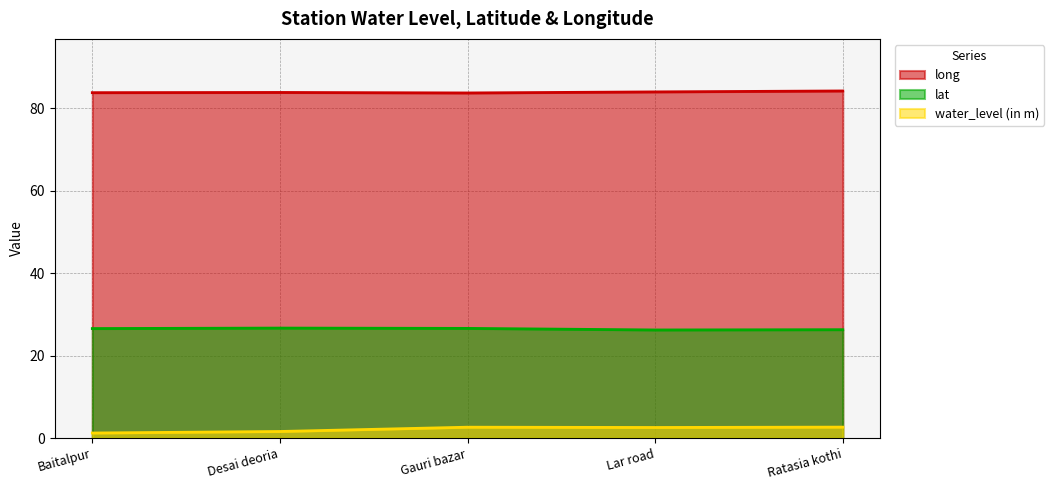

Reading left to right, extract all data points from this chart.

water_level (in m): Baitalpur=1.2	Desai deoria=1.6	Gauri bazar=2.6	Lar road=2.6	Ratasia kothi=2.7
lat: Baitalpur=26.6	Desai deoria=26.7	Gauri bazar=26.6	Lar road=26.2	Ratasia kothi=26.3
long: Baitalpur=83.7	Desai deoria=83.8	Gauri bazar=83.7	Lar road=83.9	Ratasia kothi=84.1